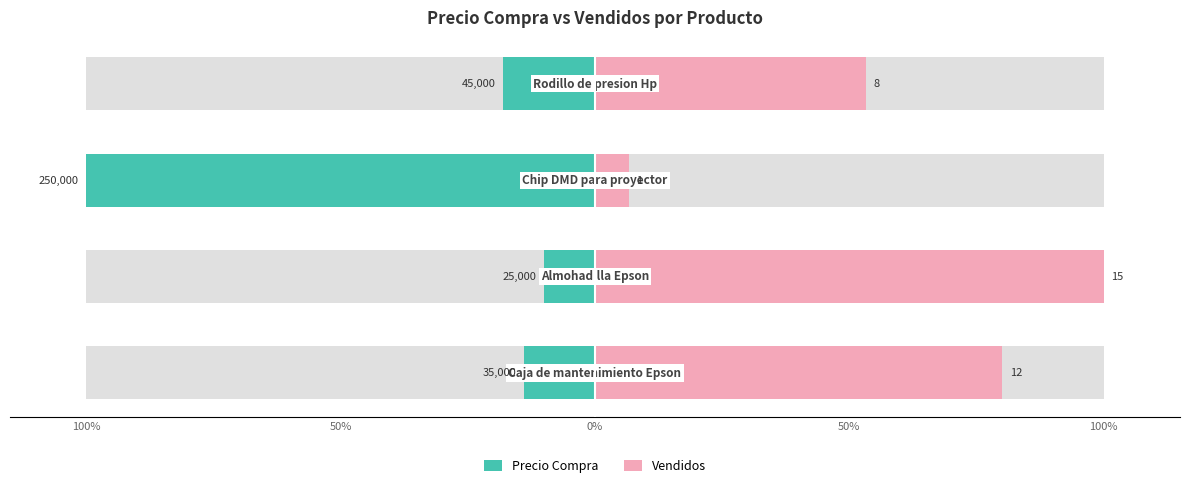

Which series has the largest total across all categories?

Vendidos